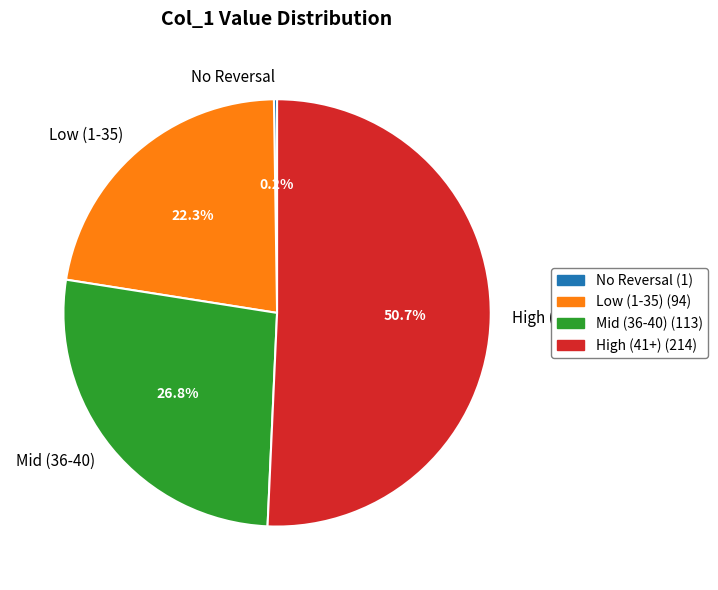

Is there any slice that represents more than half of the pie?

Yes